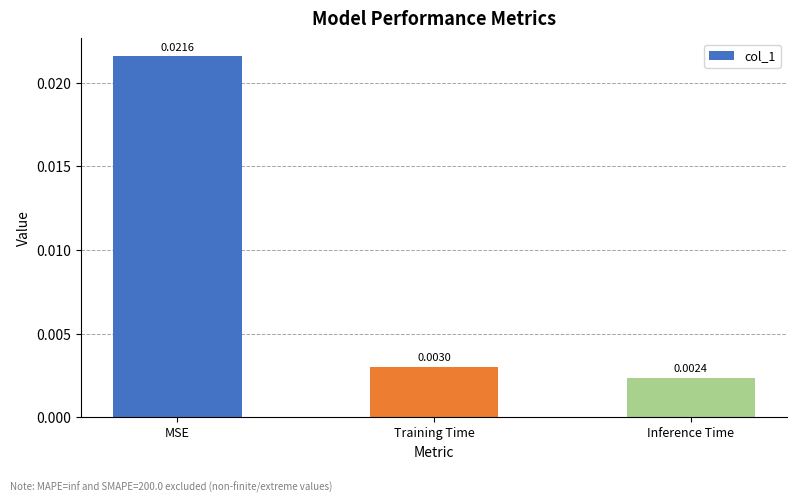

Between Training Time and Inference Time, which is larger?

Training Time